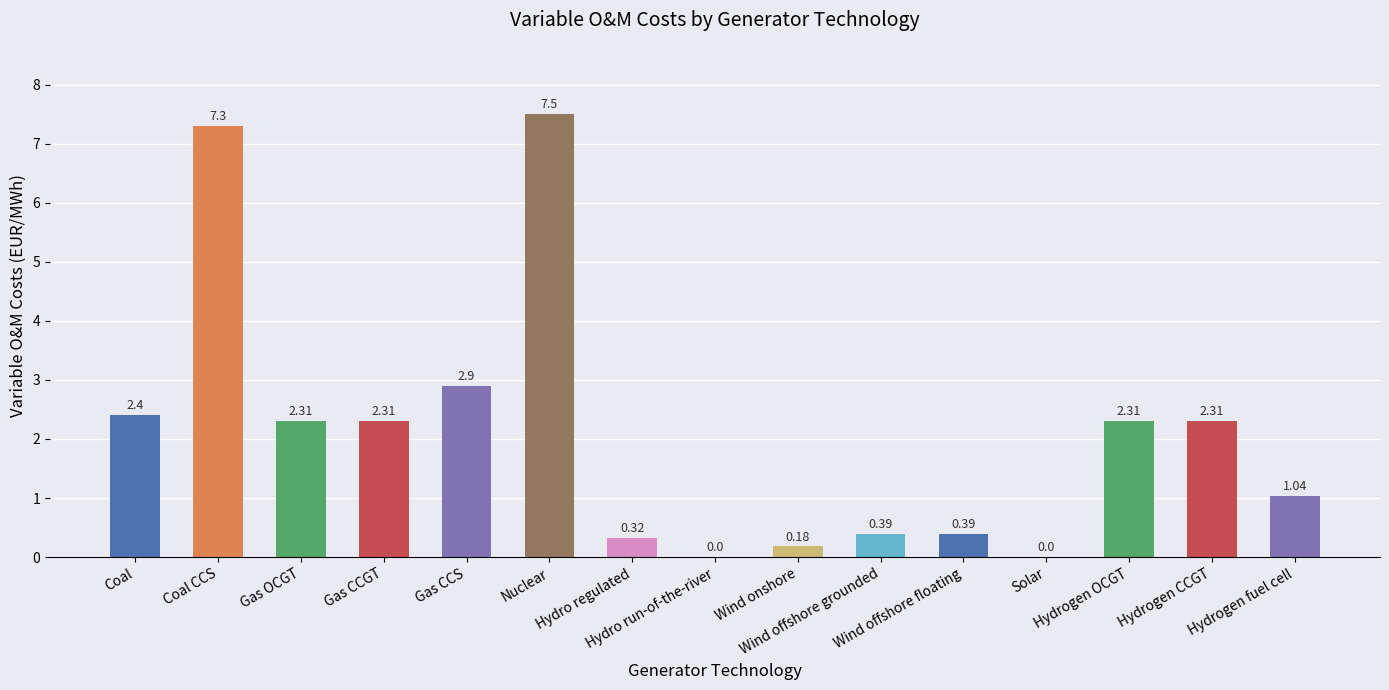

What is the change in value from Hydro run-of-the-river to Hydrogen fuel cell?

+1.0